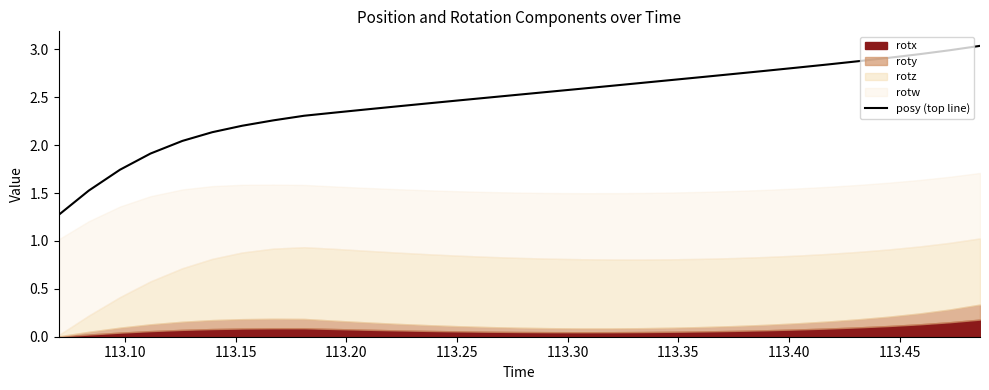

What is the lowest value of the posy (top line) series?

1.3